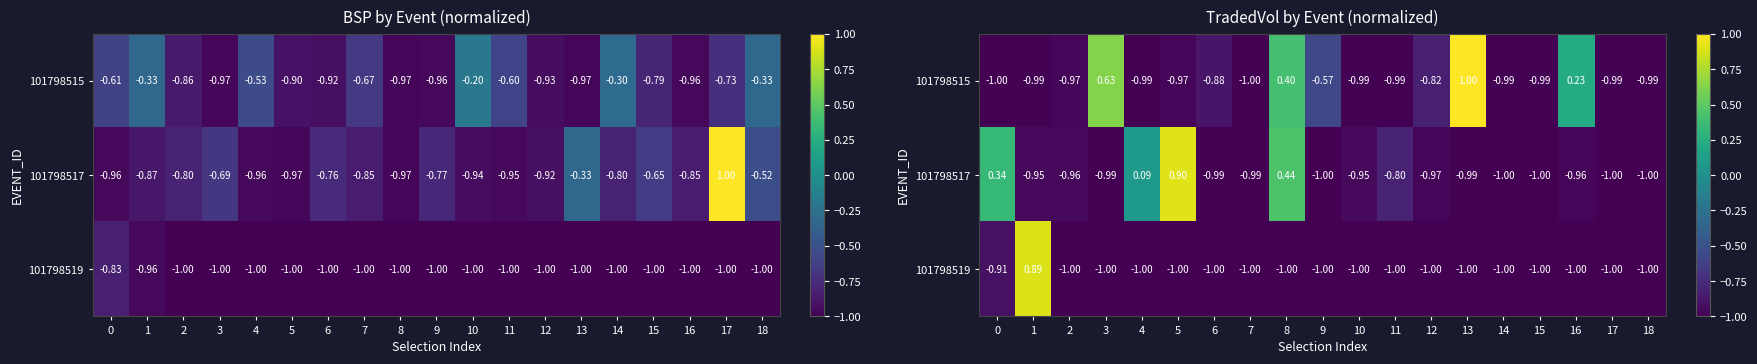

At which label is 101798515 closest to 0?

16